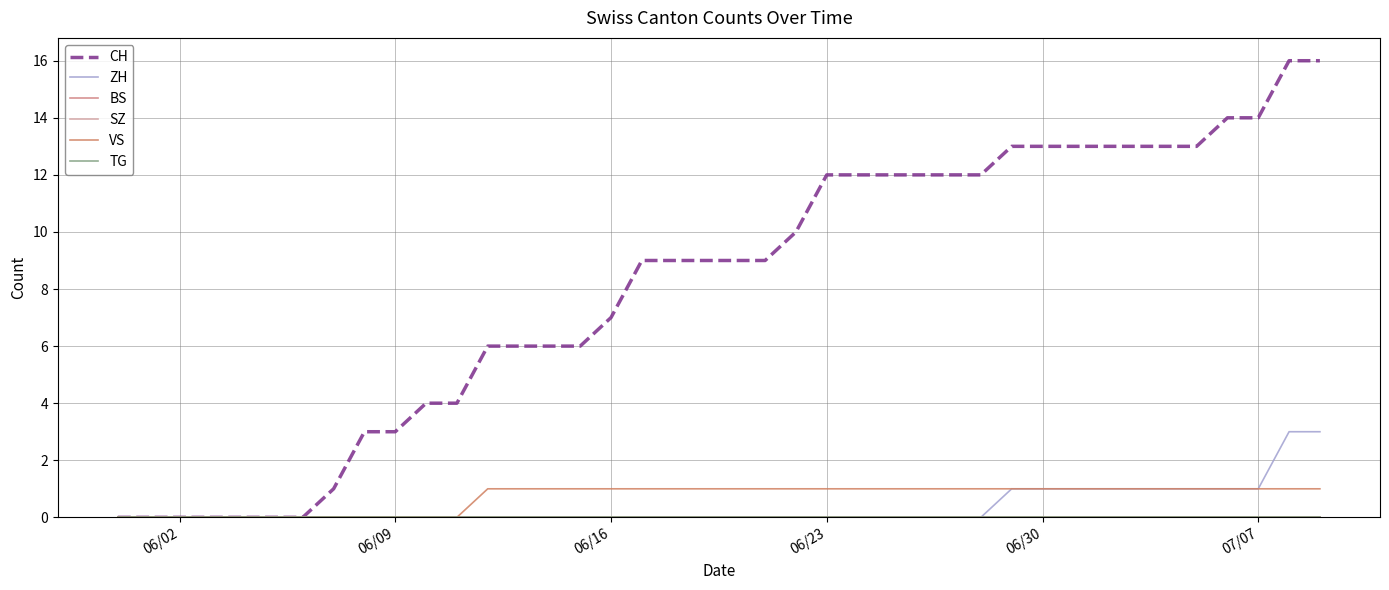

True or false: ZH and VS intersect in this chart.

False